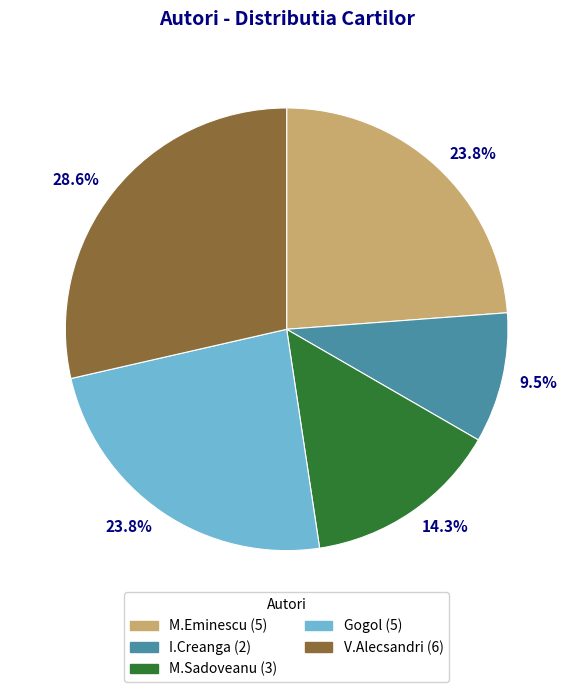

Is there any slice that represents more than half of the pie?

No